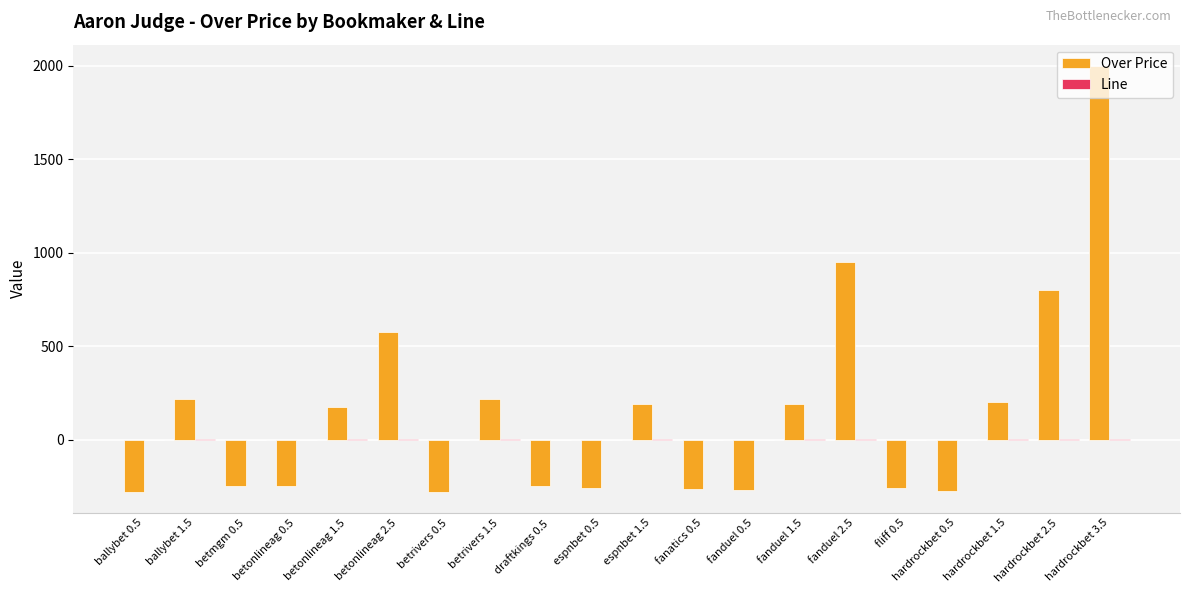

Which label corresponds to the largest value in the chart?

hardrockbet 3.5